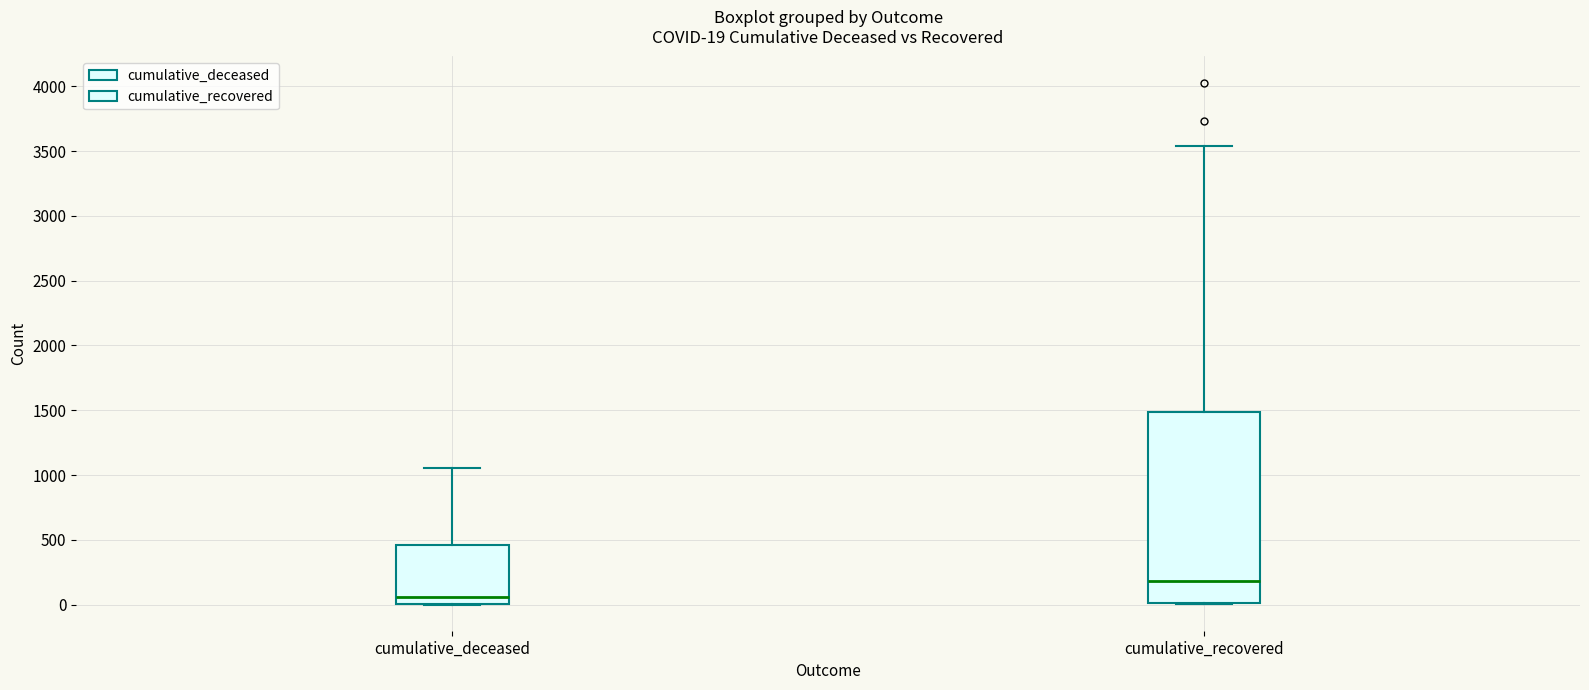

Which box is the tallest, from its lower edge to its upper edge?

cumulative_recovered